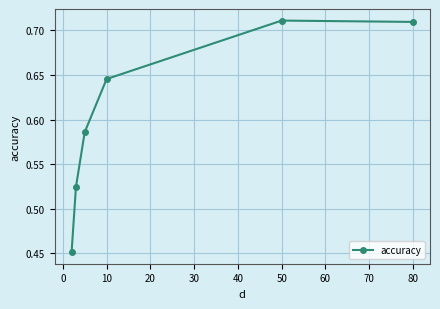

How many values are between 0 and 1?

6